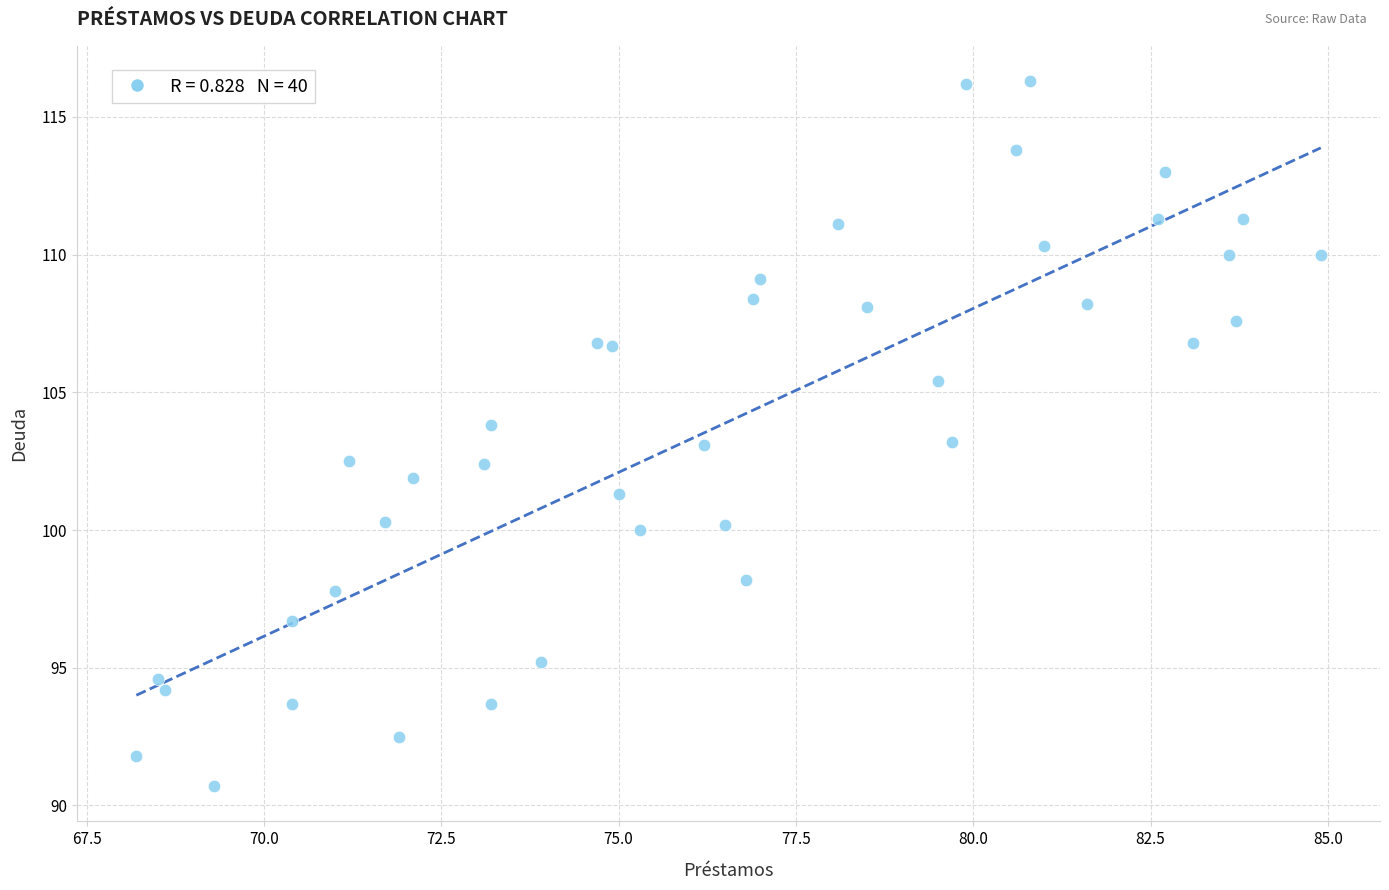

What is the range of X values (max minus min)?

16.7